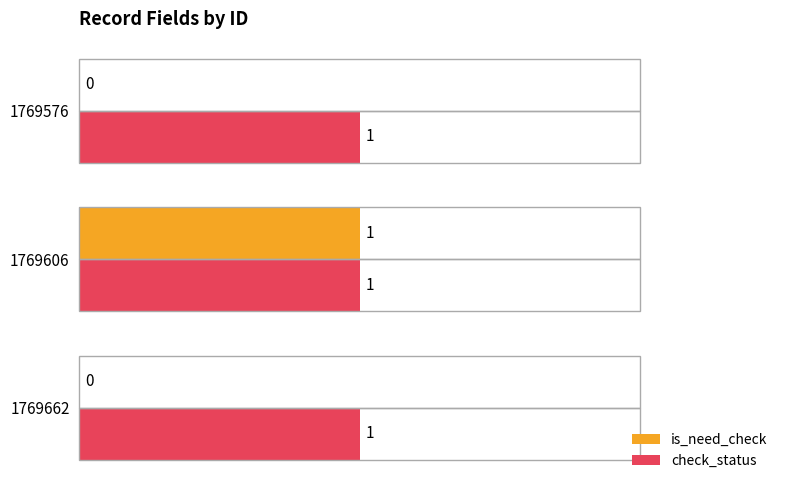

Which series has the largest total across all categories?

check_status